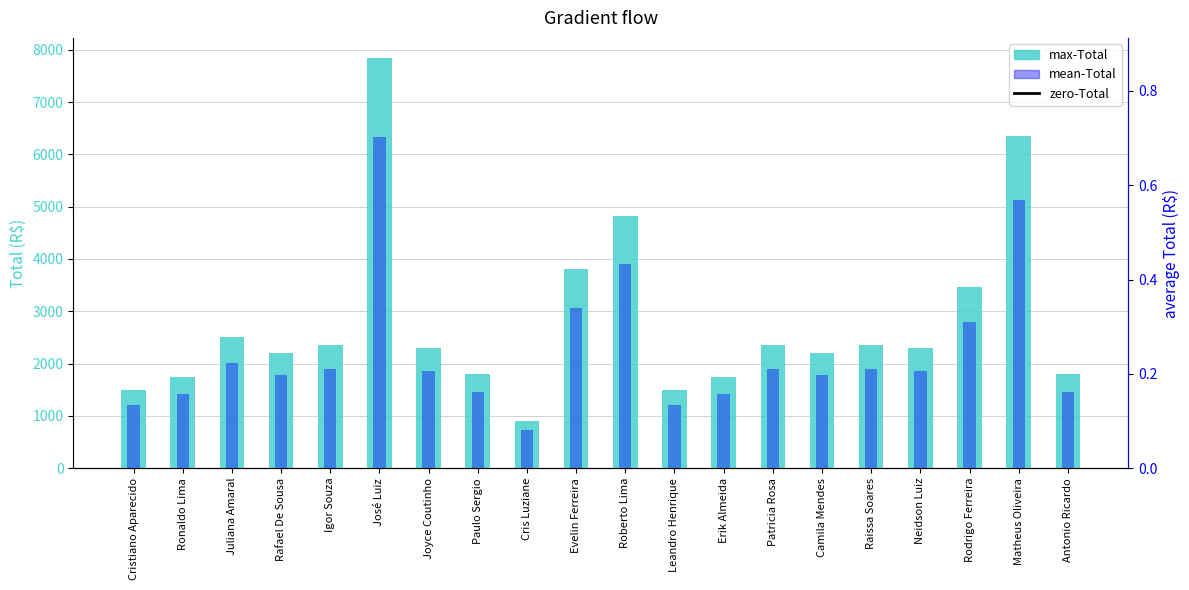

The value of max-Total at Cristiano Aparecido is 1500.0. True or false?

True